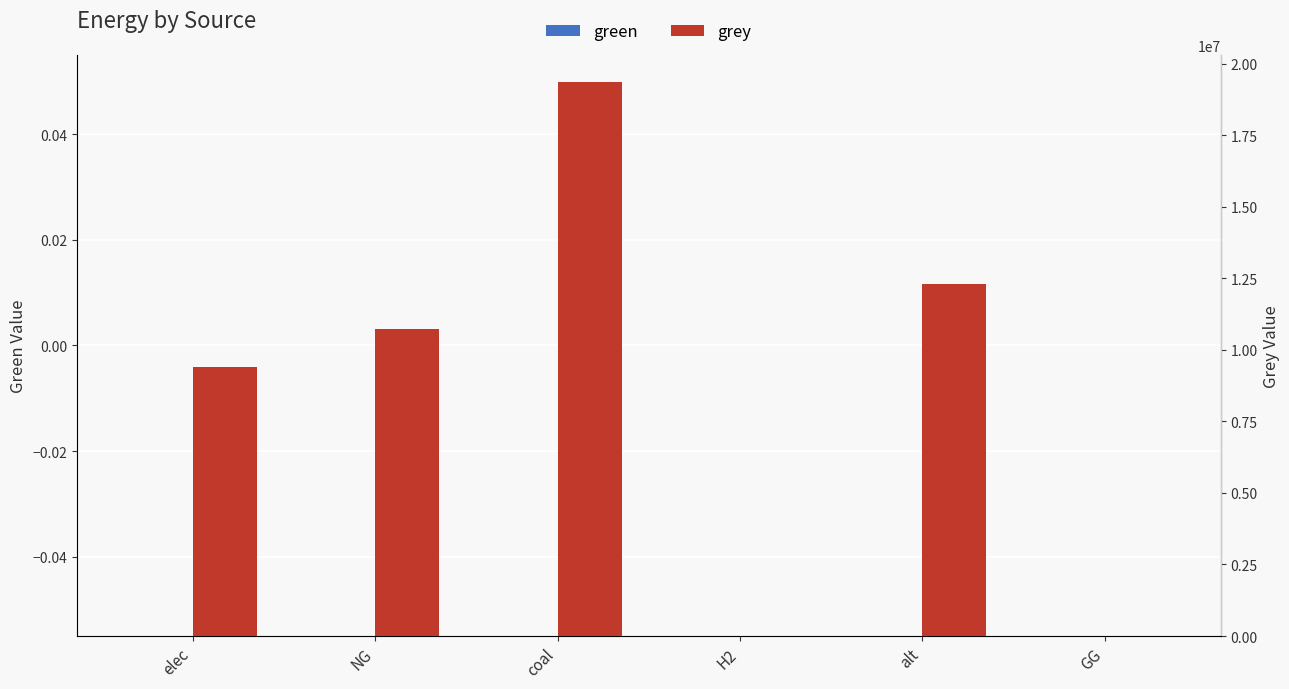

Between elec and H2, which is larger?

elec